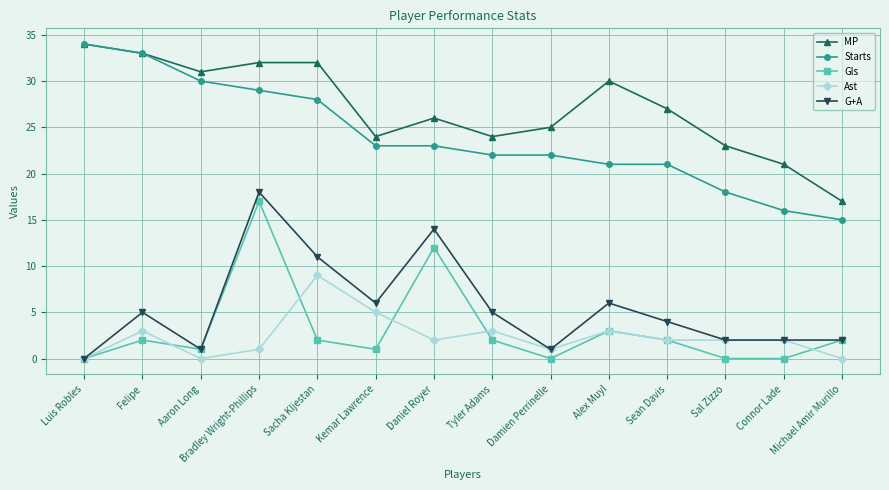

Is it true that MP equals 24 at Tyler Adams?

True